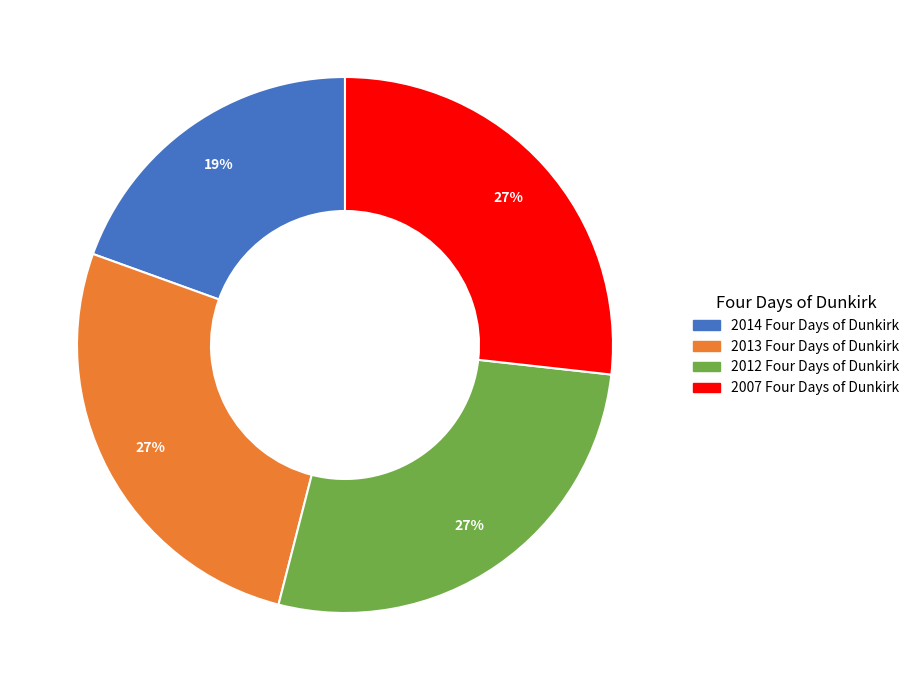

Is the sum of 2013 Four Days of Dunkirk and 2007 Four Days of Dunkirk greater than half?

Yes